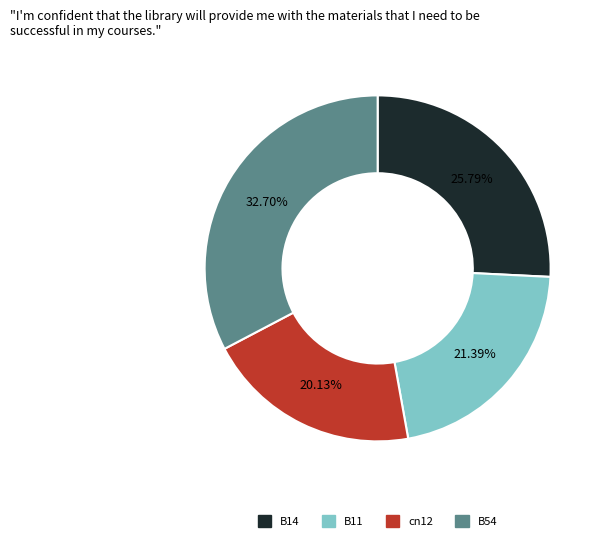

Is there any slice that represents more than half of the pie?

No